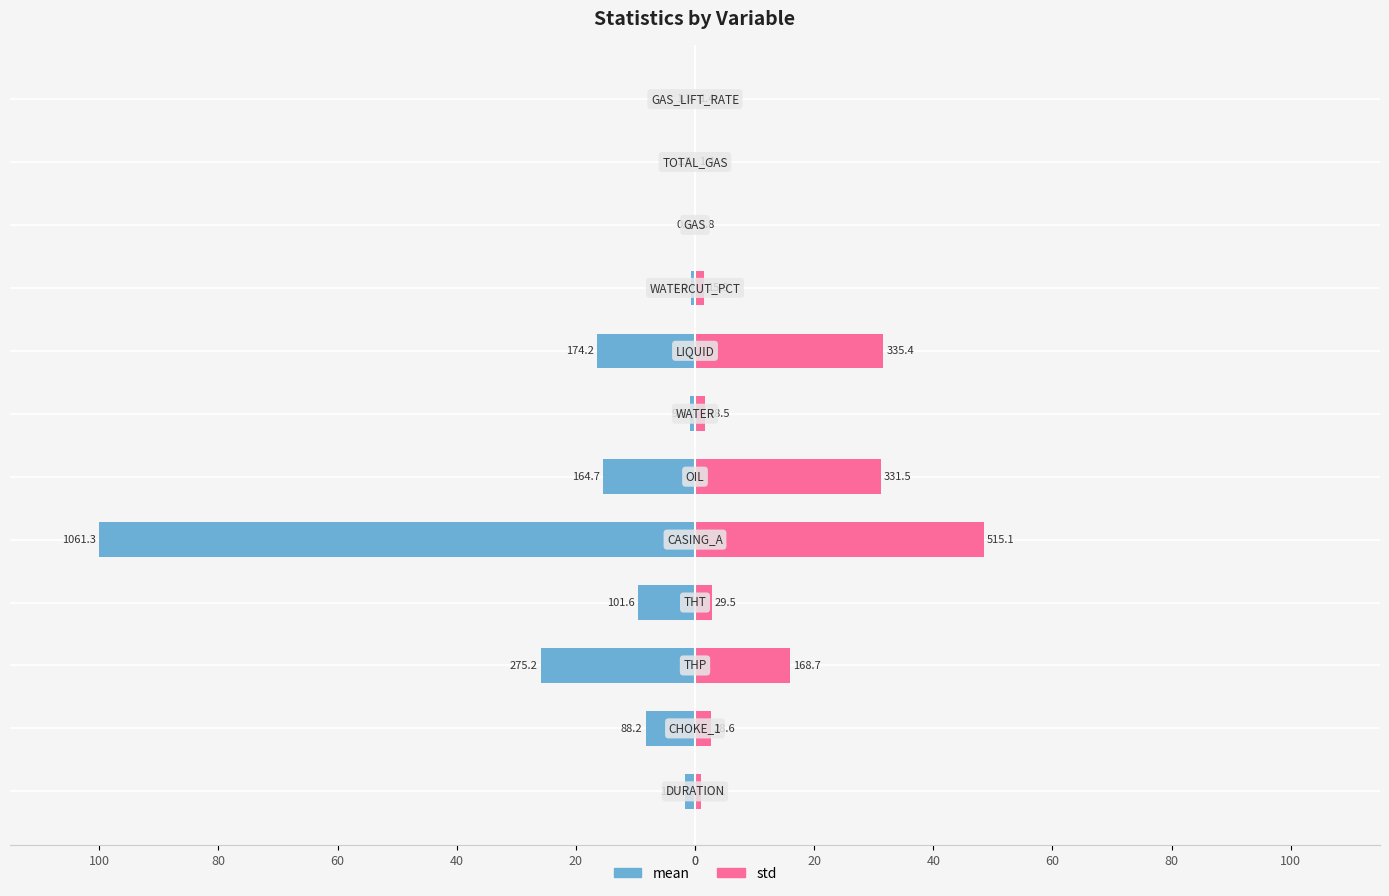

Is the value of std at 40 greater than the value of mean at 80?

Yes